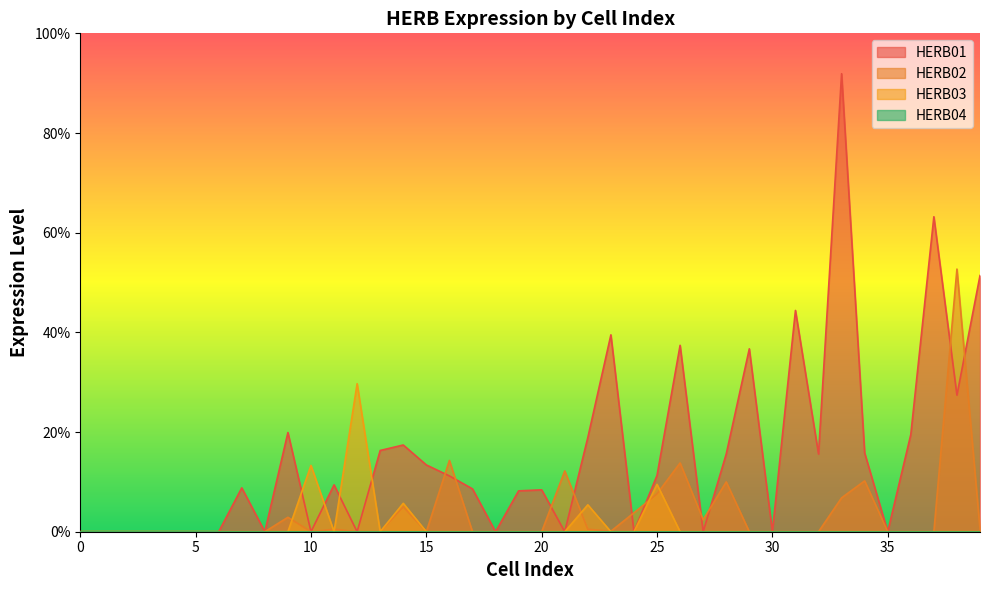

Count the number of categories in the chart.

40